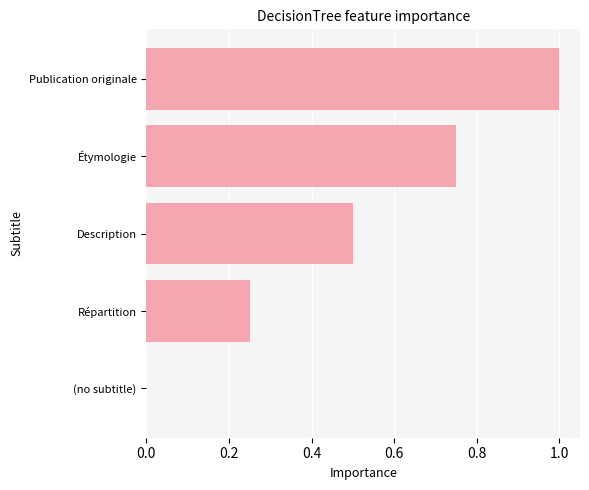

Which has a higher value, Description or Publication originale?

Publication originale